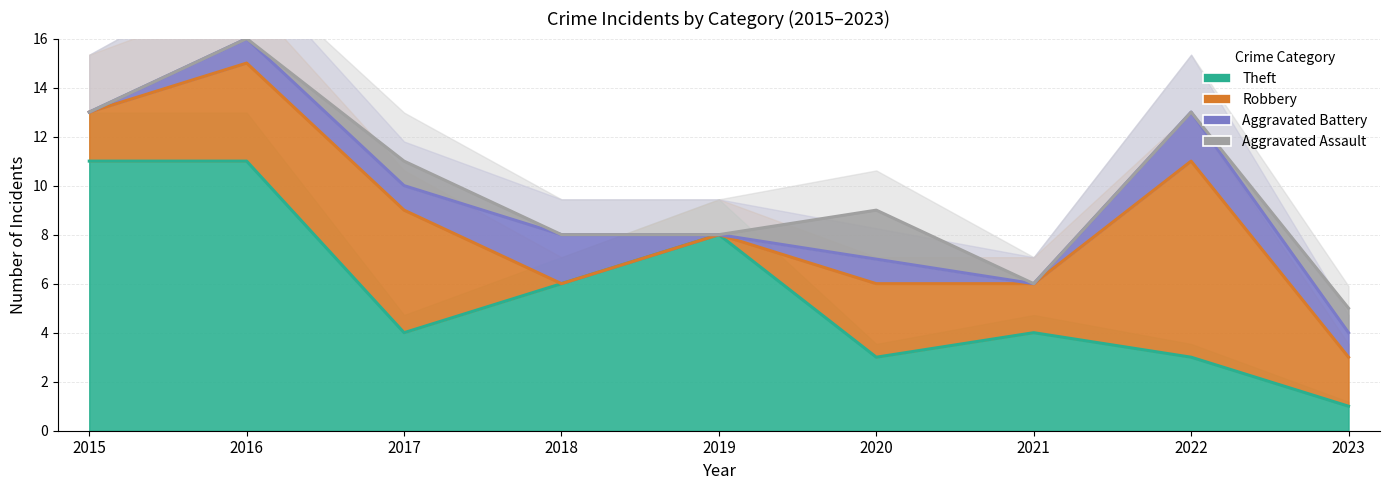

At which label does Theft reach its minimum?

2023